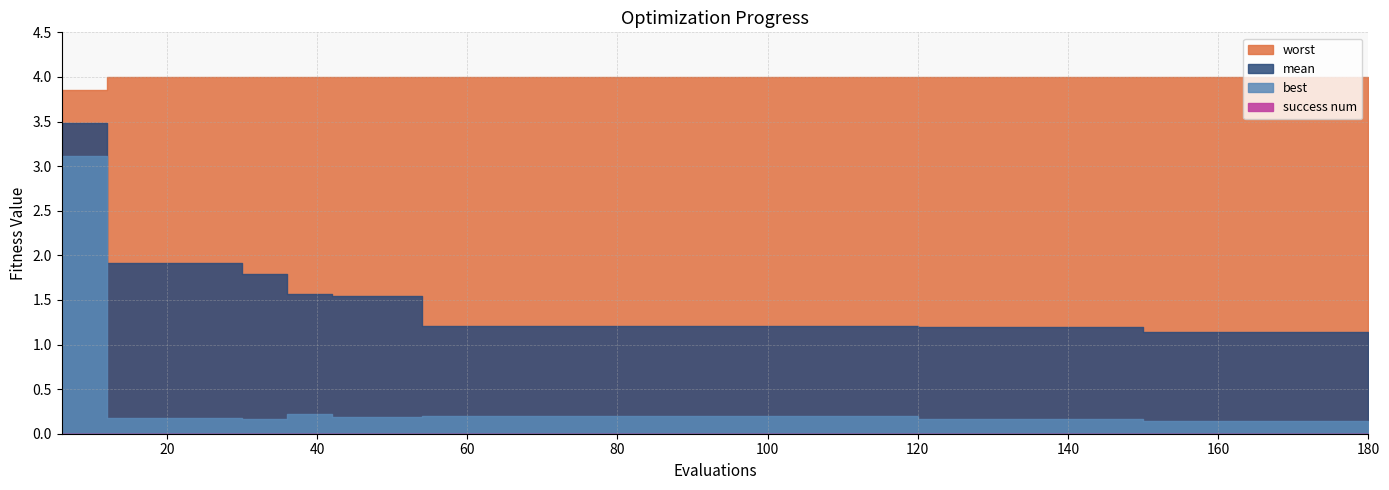

What is the difference between the highest and lowest values at 150?

4.0